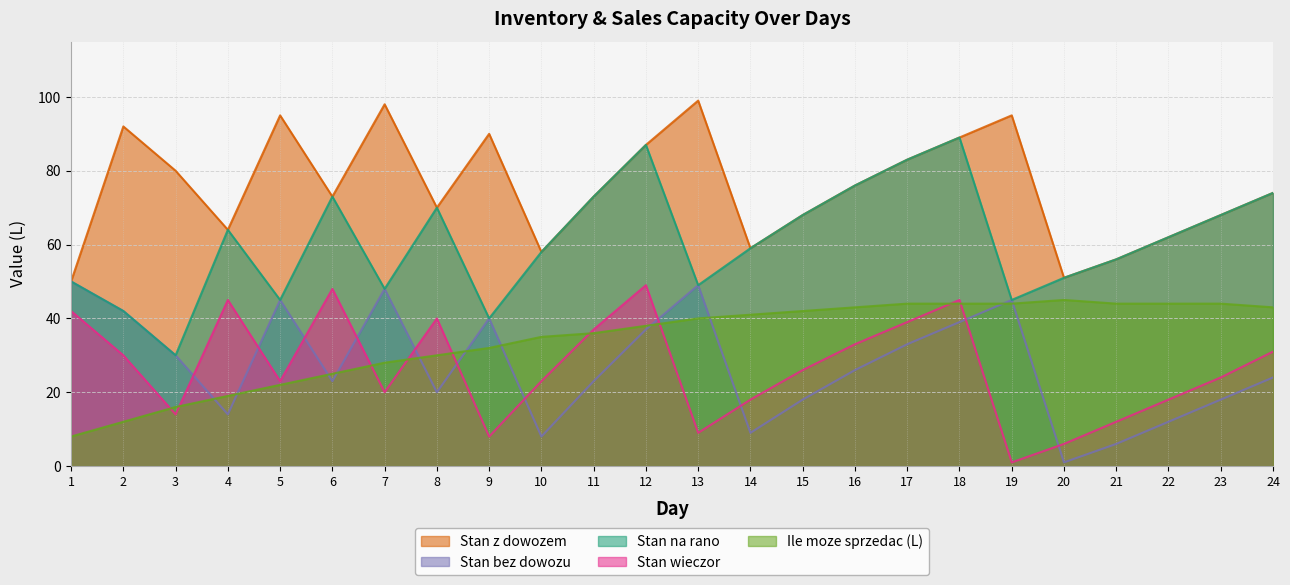

Which series has the widest spread of values?

Stan na rano